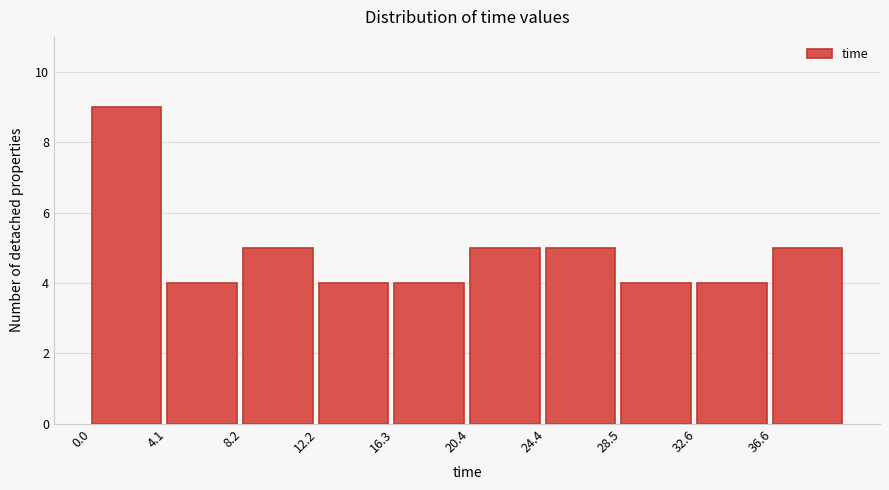

Reading left to right, list every bar in this chart as the range it spans on the x-axis followed by its height. Neither the bar edges nor the heights are printed on the chart, so give them approximately, as read against the axes.

0.0 to 4.0: 9
4.0 to 8.0: 4
8.0 to 12.0: 5
12.0 to 16.5: 4
16.5 to 20.5: 4
20.5 to 24.5: 5
24.5 to 28.5: 5
28.5 to 32.5: 4
32.5 to 36.5: 4
36.5 to 40.5: 5